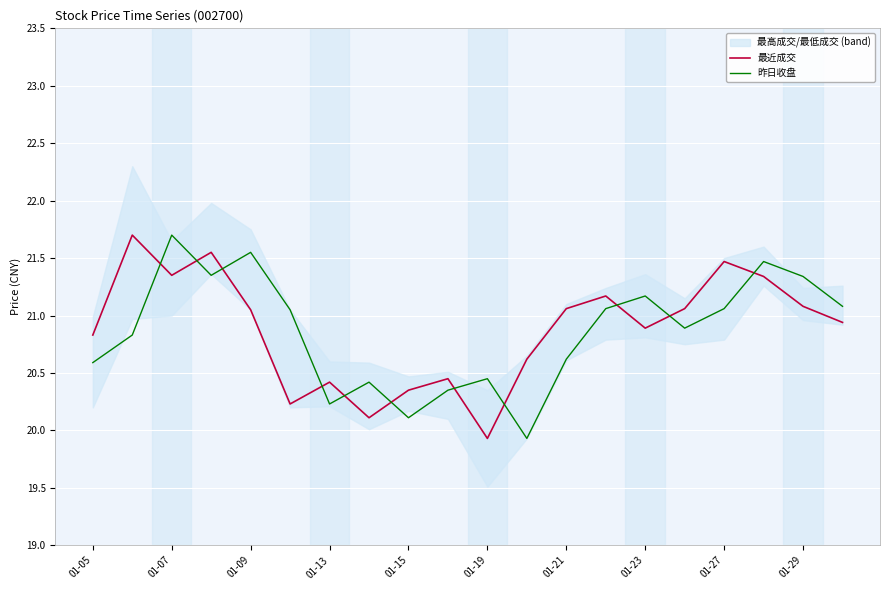

What is the sum of all 最近成交 values?

417.6